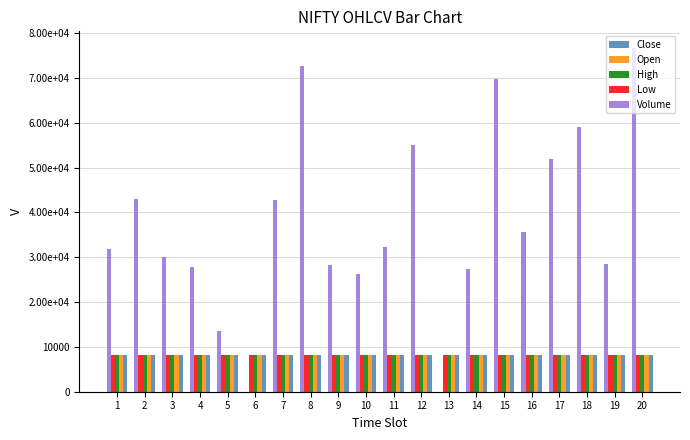

The value of Low at 14 is 11515.1. True or false?

False